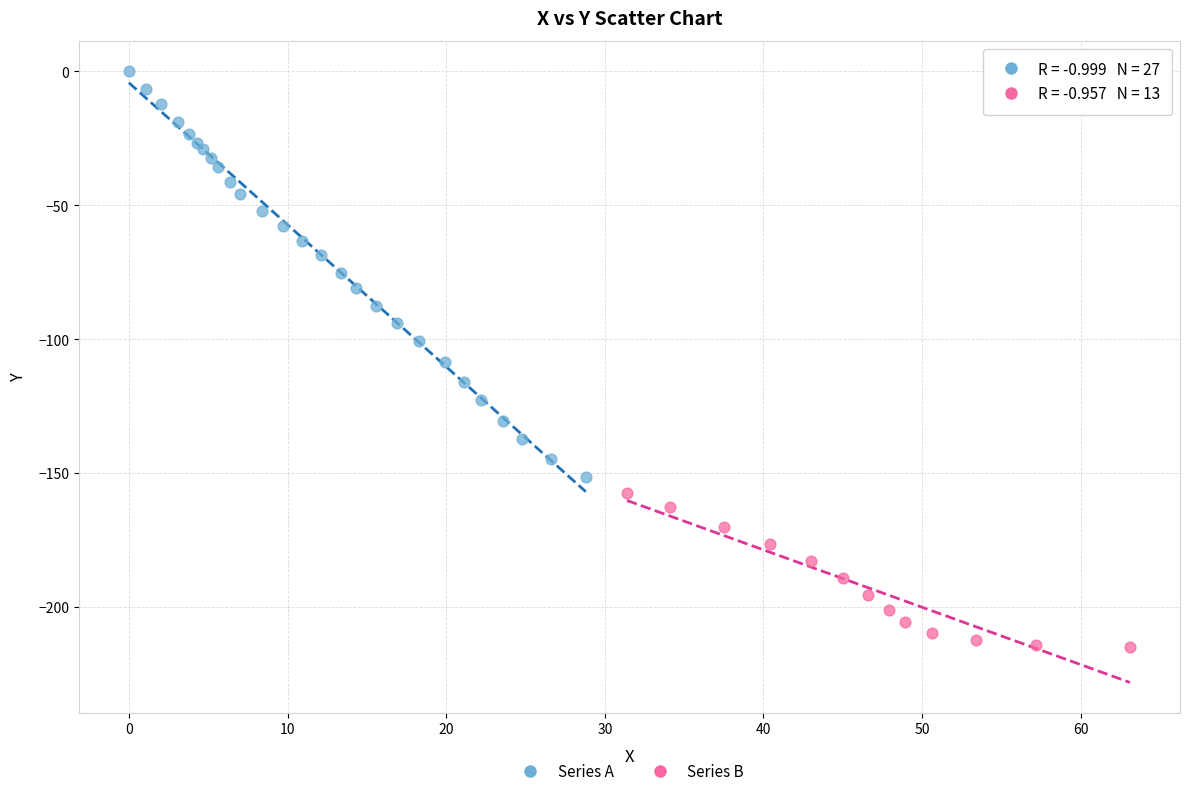

Which series reaches the minimum Y coordinate?

Series B